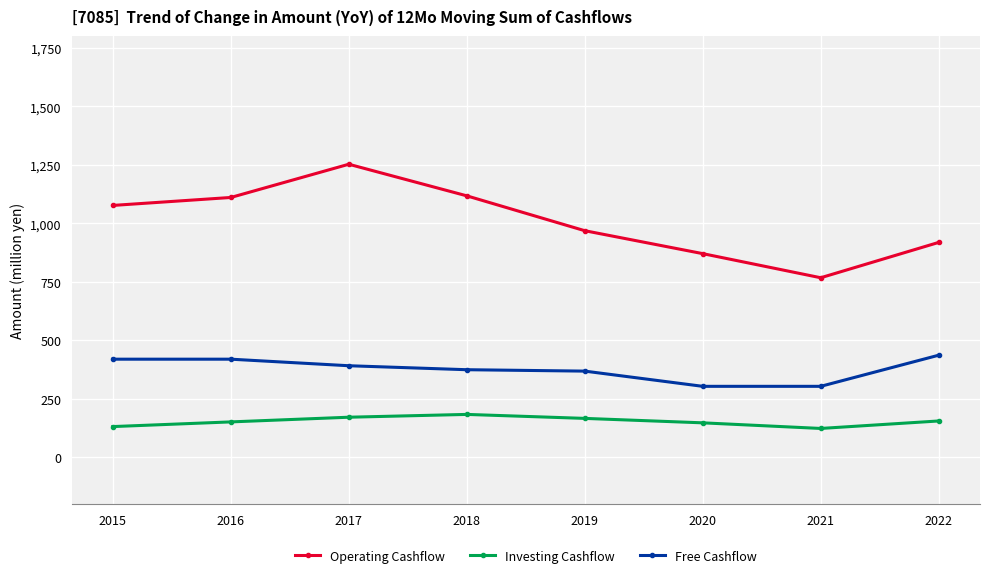

Which series has the largest range (max minus min)?

Operating Cashflow